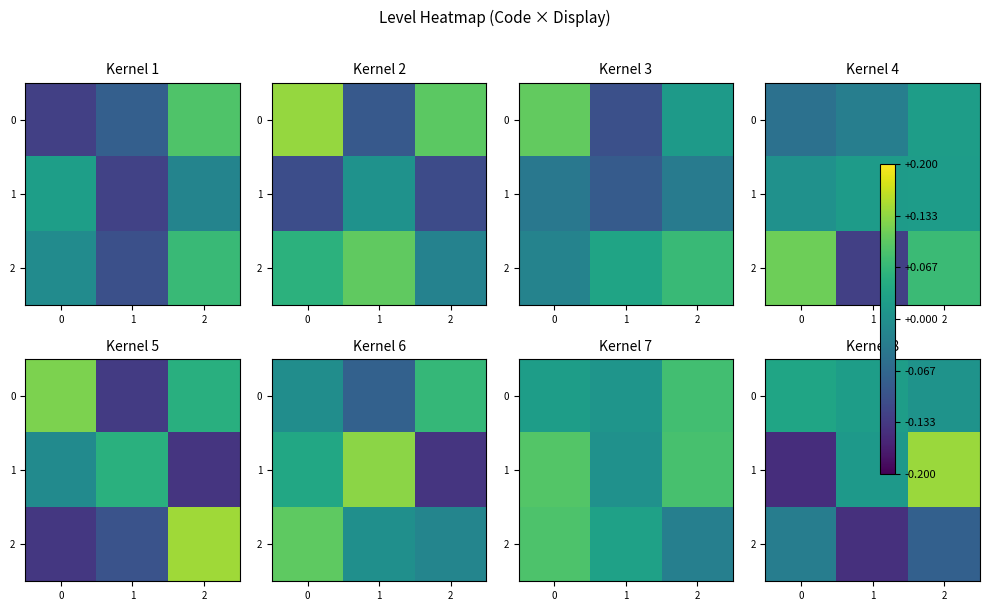

Which series has the largest total across all categories?

row_0